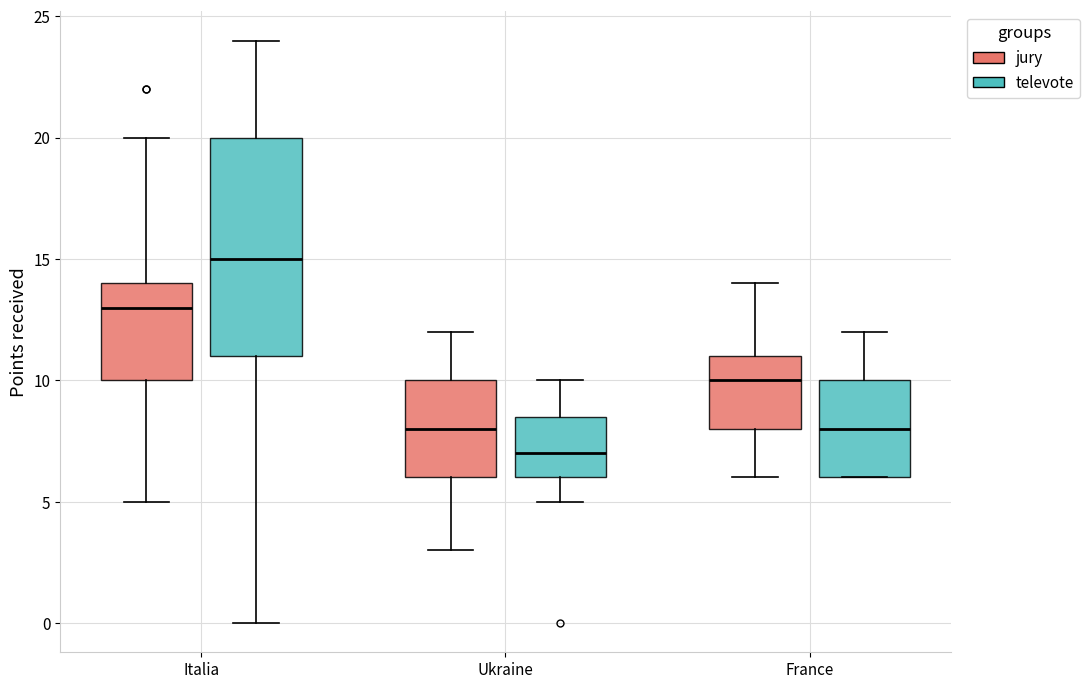

Where is the lower edge of the box for Ukraine (jury) on the y-axis? The values are not printed on the chart, so give them approximately, as read against the axis.

6.0